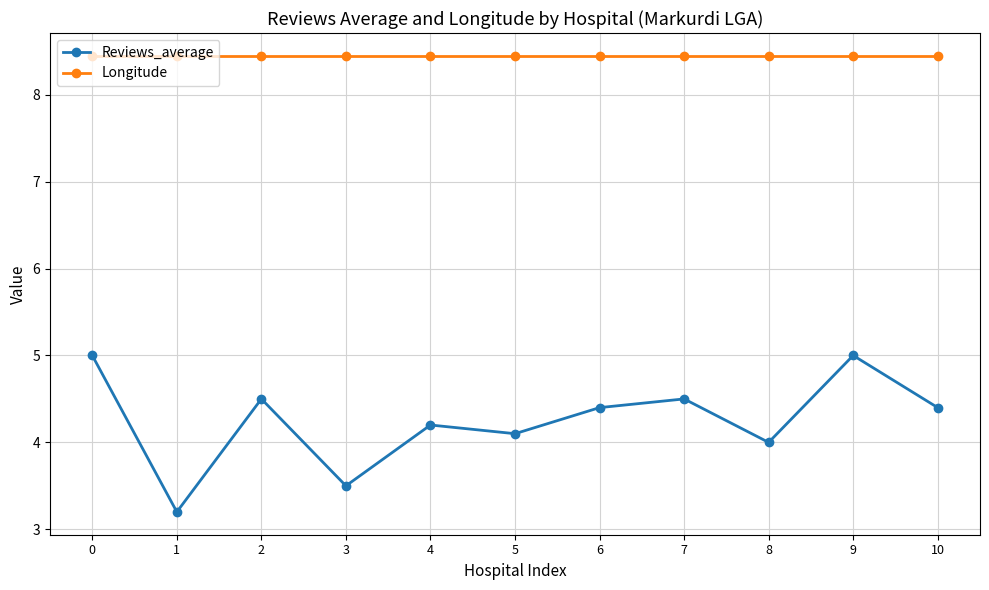

Is the value of Longitude at 2 greater than the value of Reviews_average at 6?

Yes